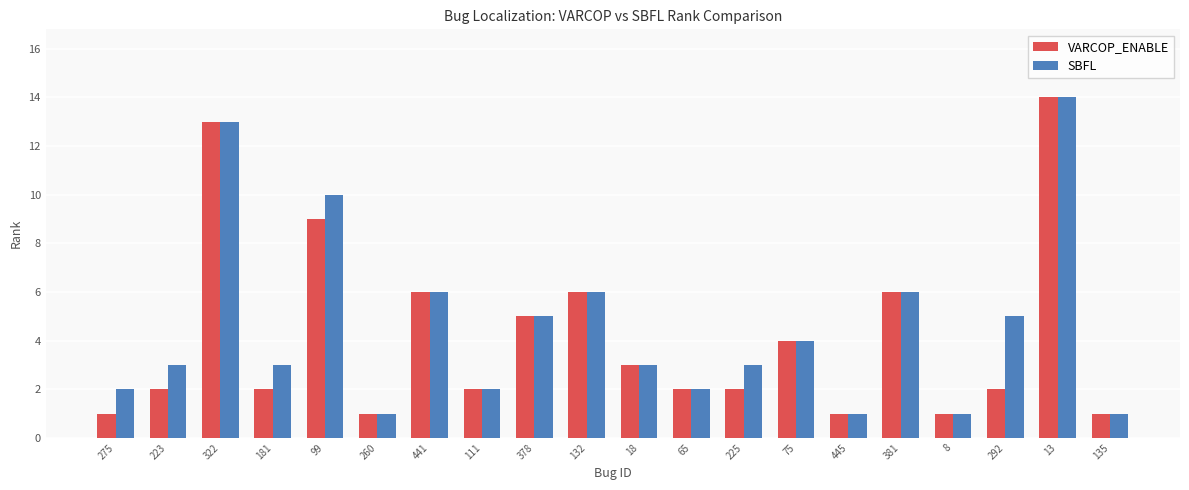

How many bars are there in total?

40